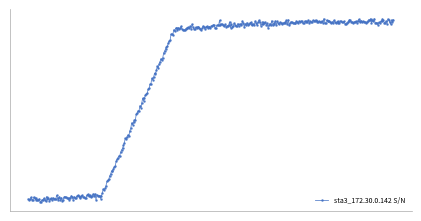

Does the chart have visible grid lines?

No